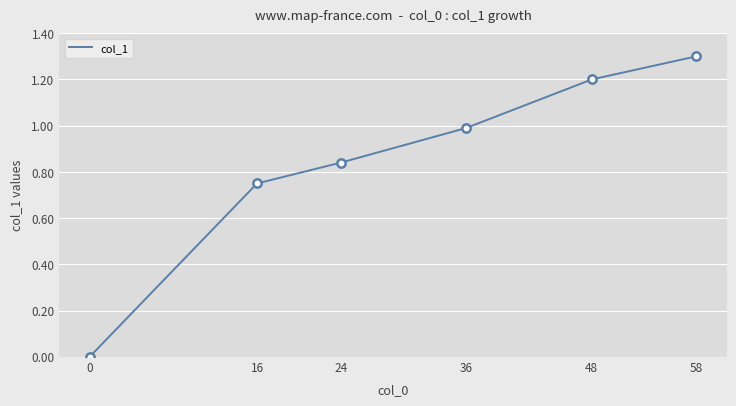

How many values are above zero?

5